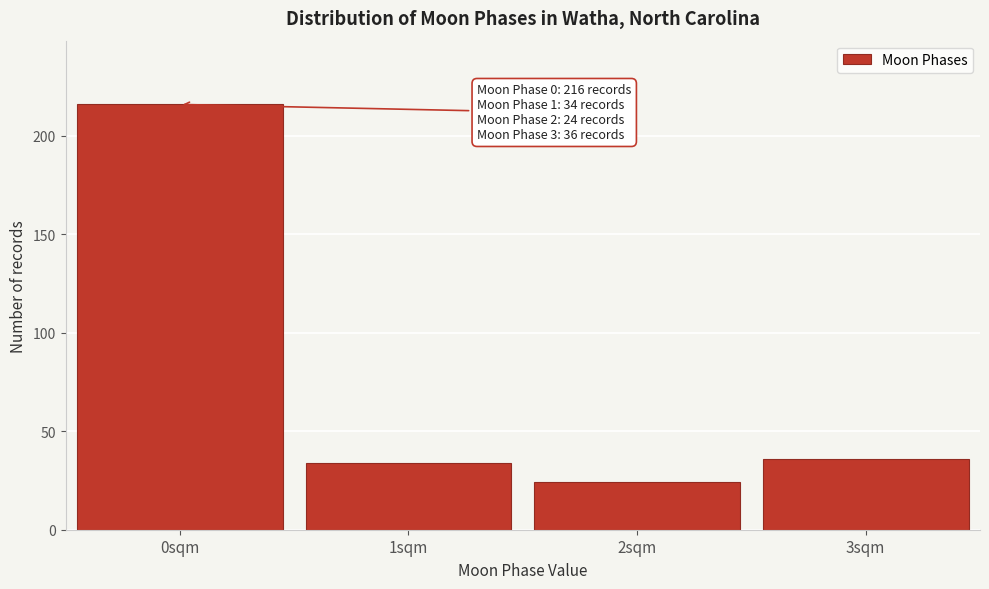

Reading left to right, list all the values displayed in this chart.

0sqm=216	1sqm=34	2sqm=24	3sqm=36